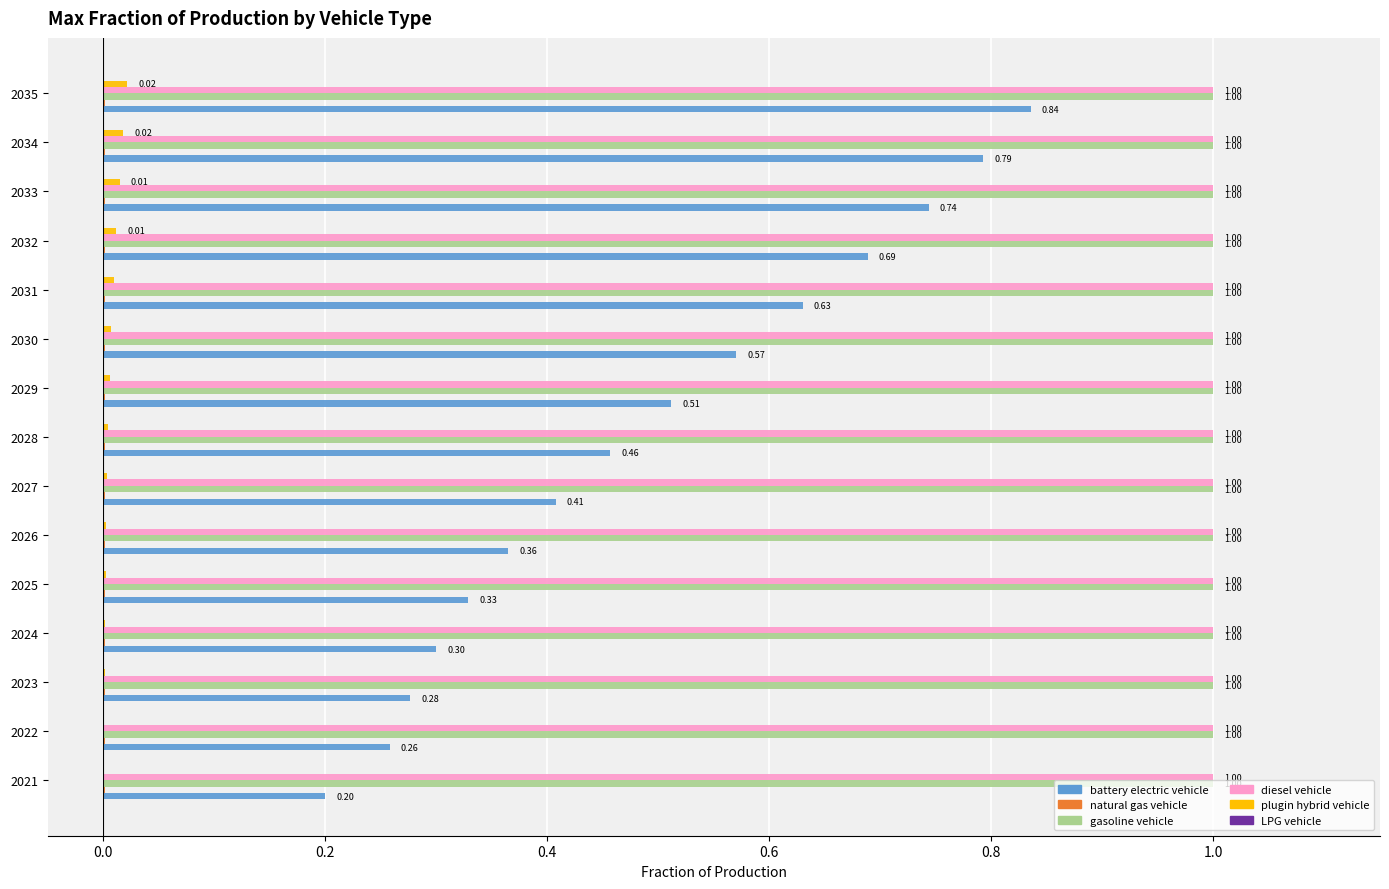

Which series changed the most between 2026 and 2028?

battery electric vehicle